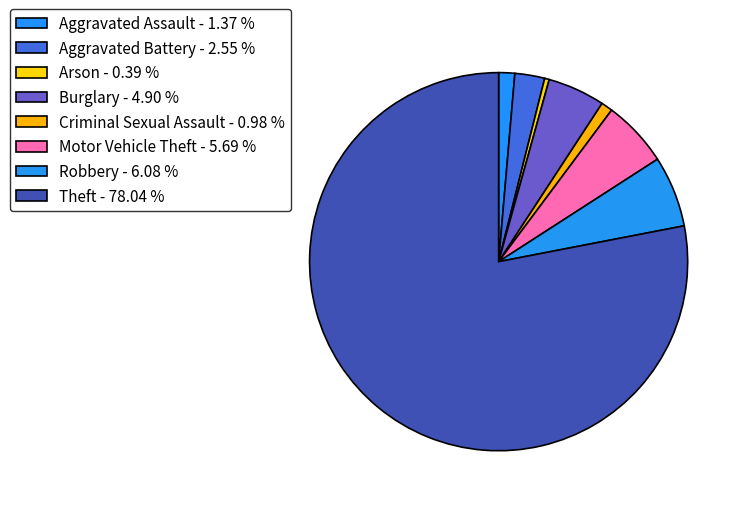

To the nearest percent, what percentage of the pie is Aggravated Battery?

3%